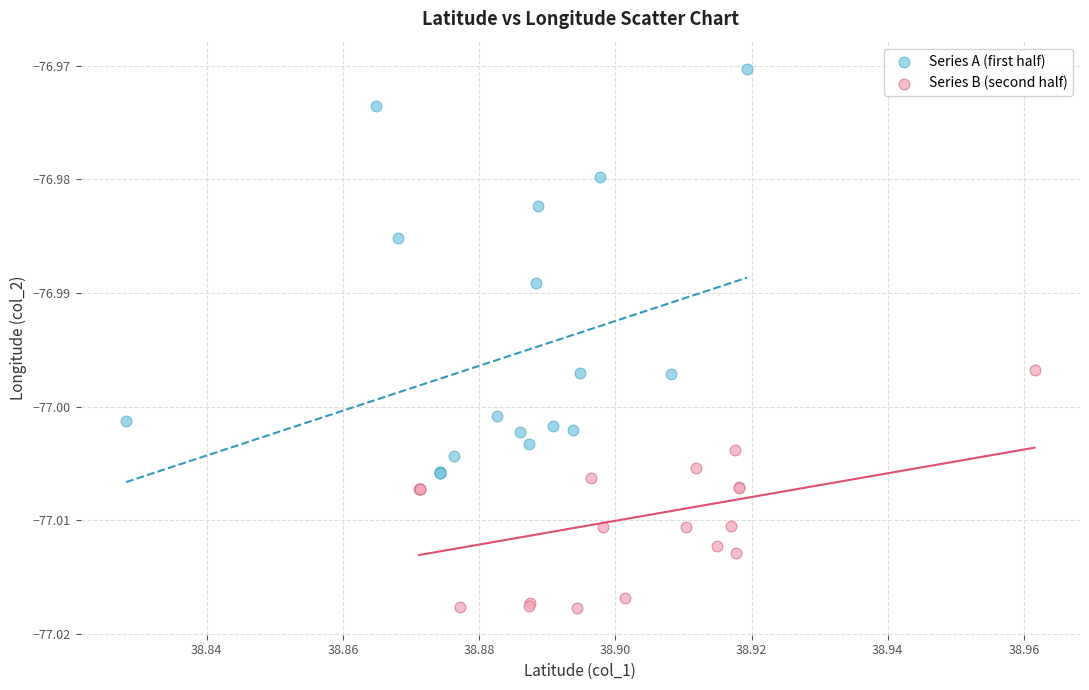

Which series reaches the minimum Y coordinate?

Series B (second half)